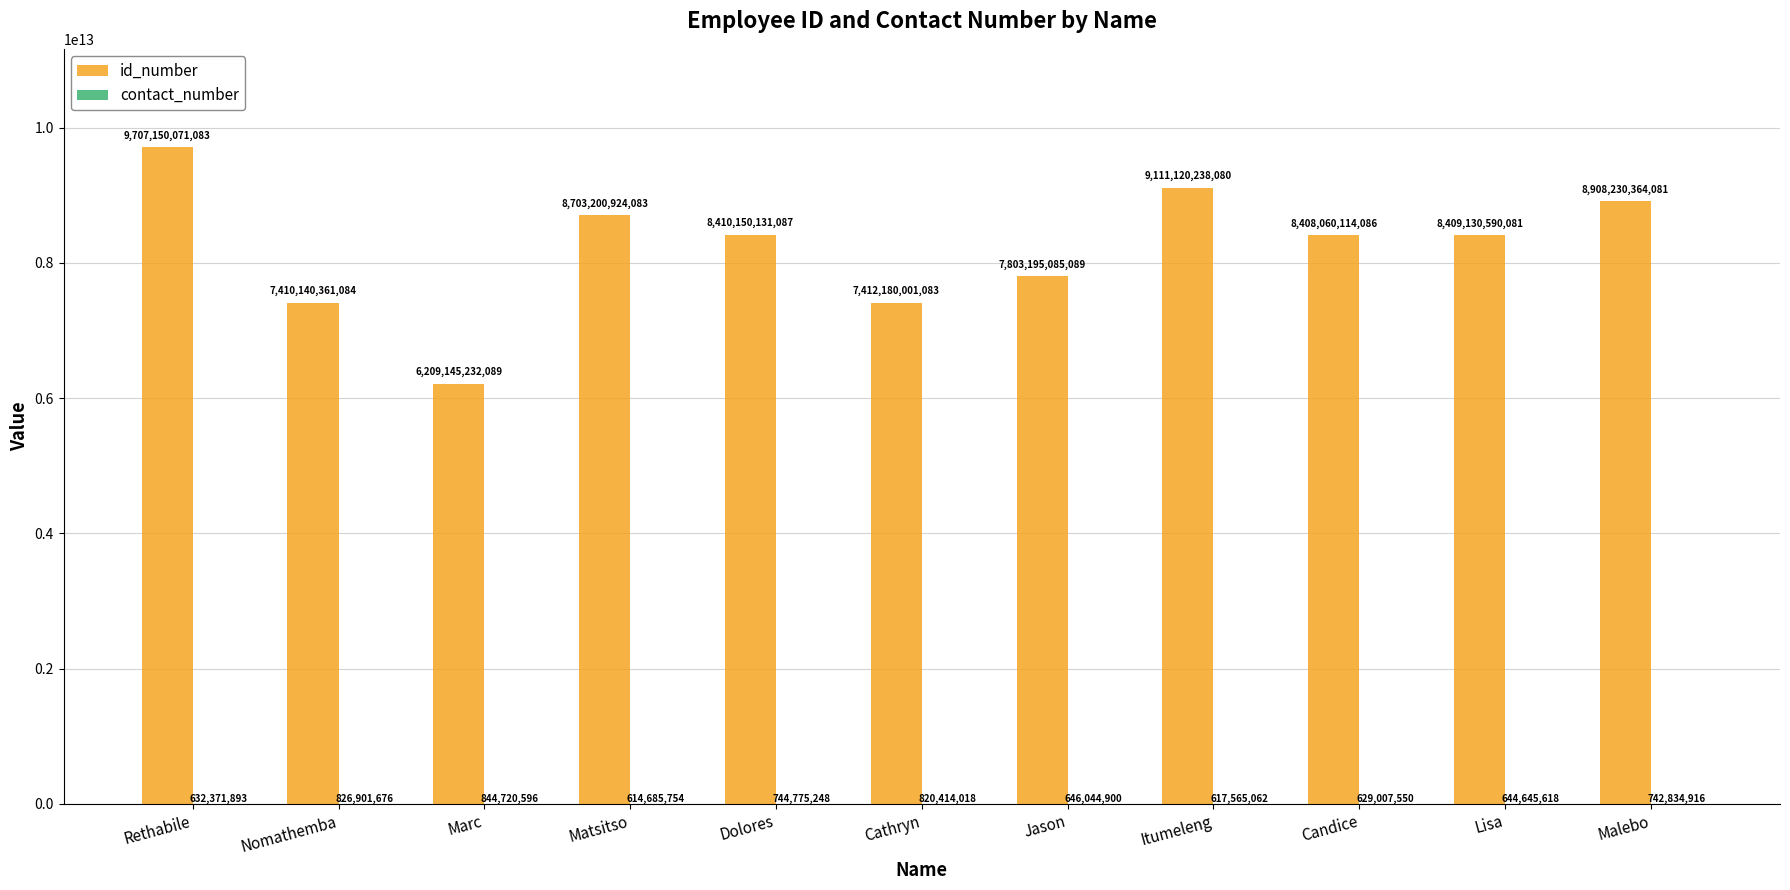

At which category is the sum across all series the highest?

Rethabile